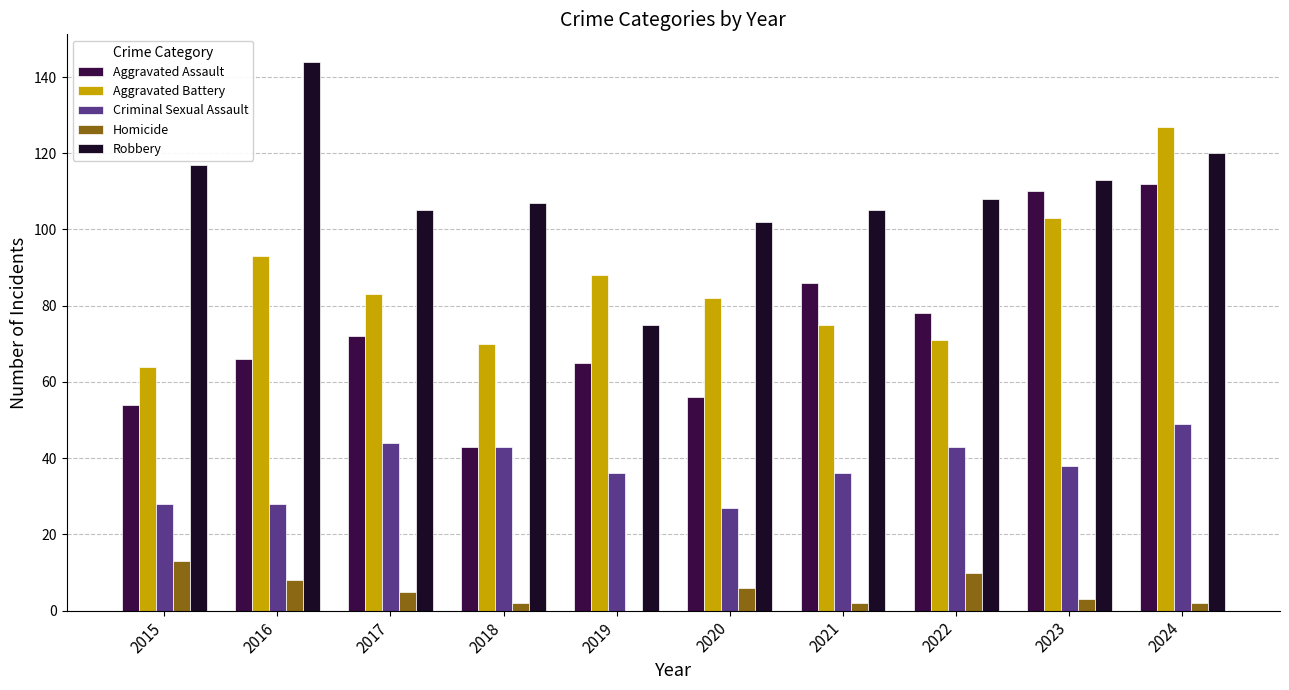

Where does the Homicide series first go above 5?

2015